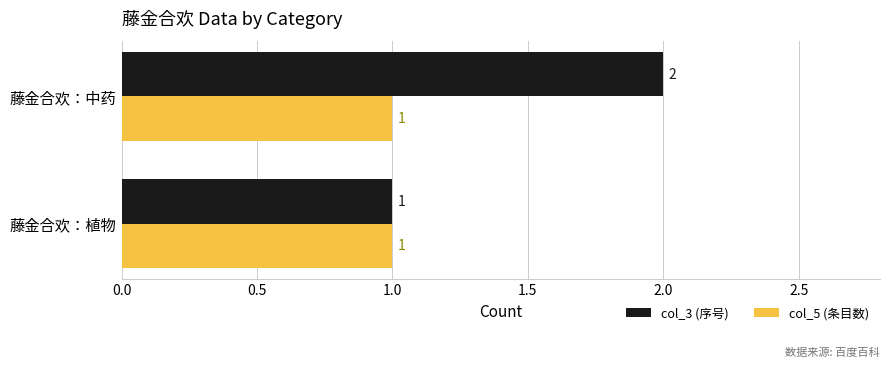

At which label is col_3 (序号) closest to 1?

藤金合欢：植物